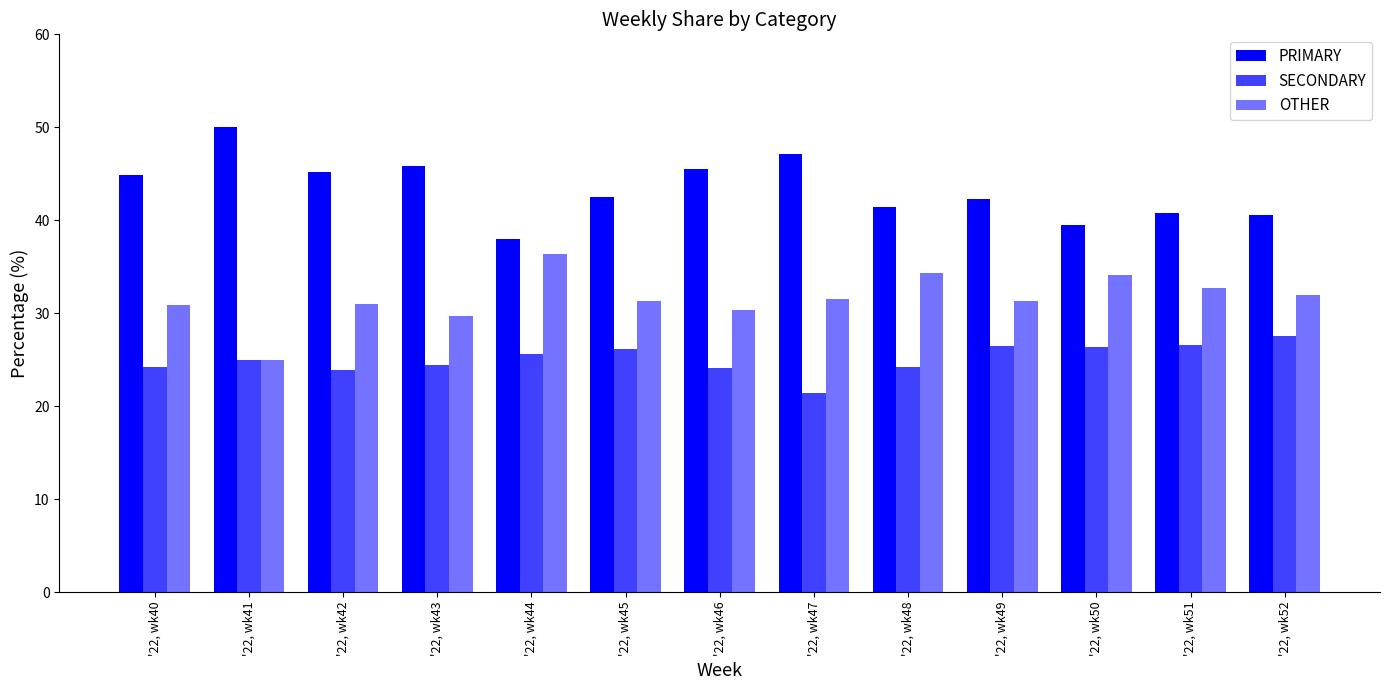

Rank the series at '22, wk42 from lowest to highest value.

SECONDARY, OTHER, PRIMARY